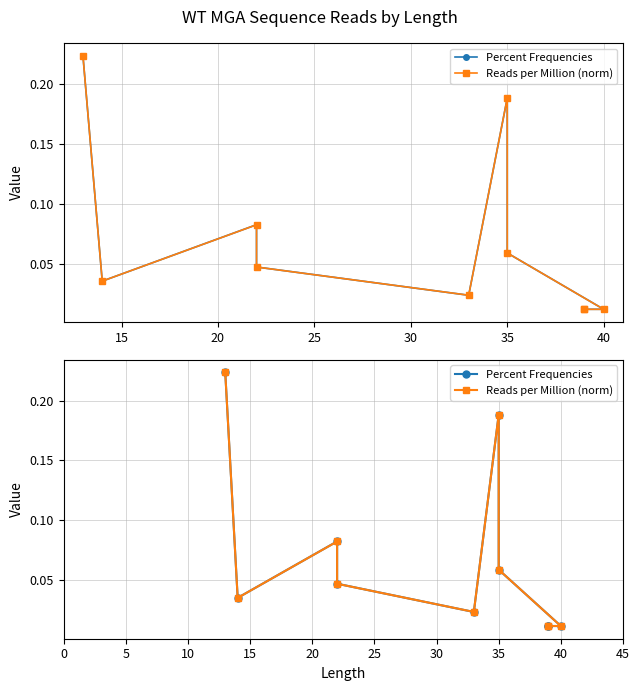

Which has a higher value, 35 or 40?

35